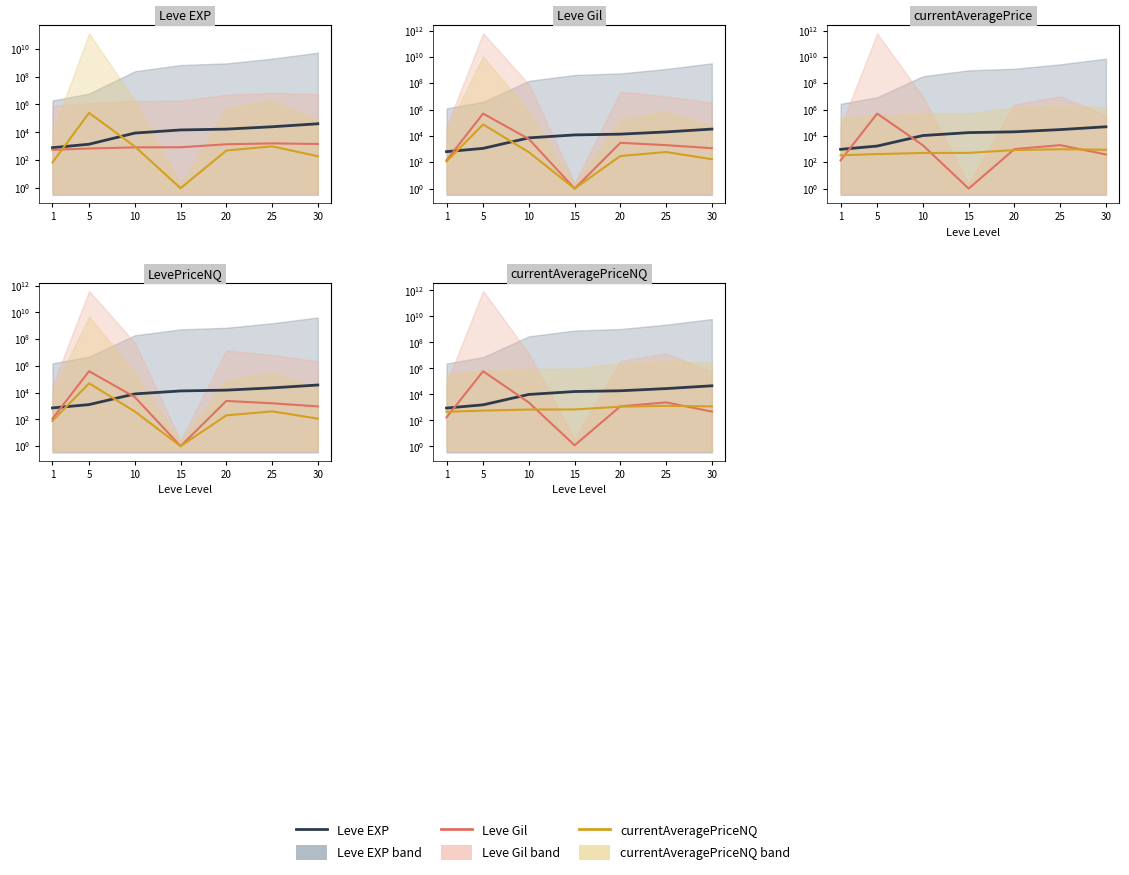

At how many categories does at least one series exceed 201593?

1